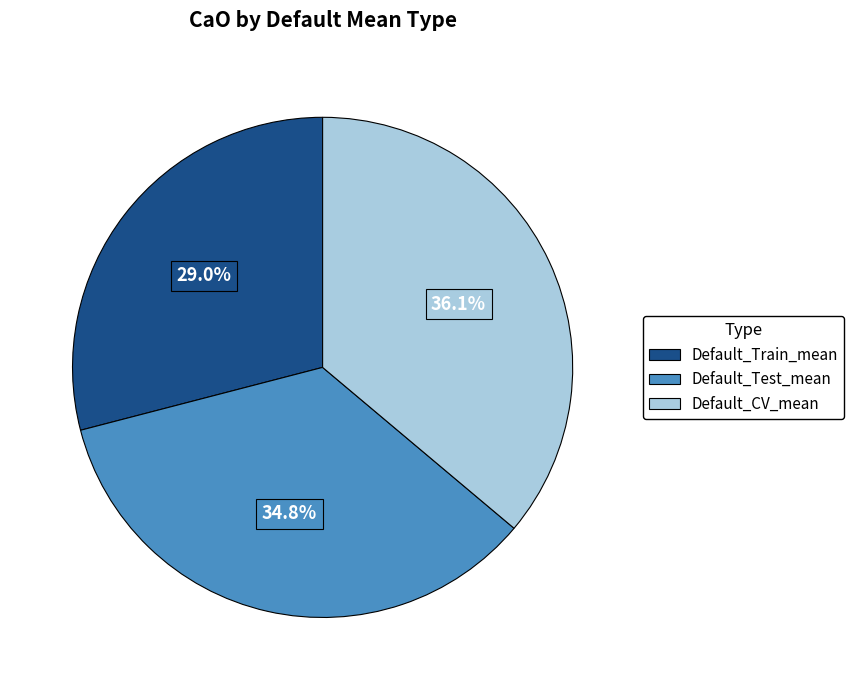

To the nearest percent, what percentage of the pie is Default_Train_mean?

29%